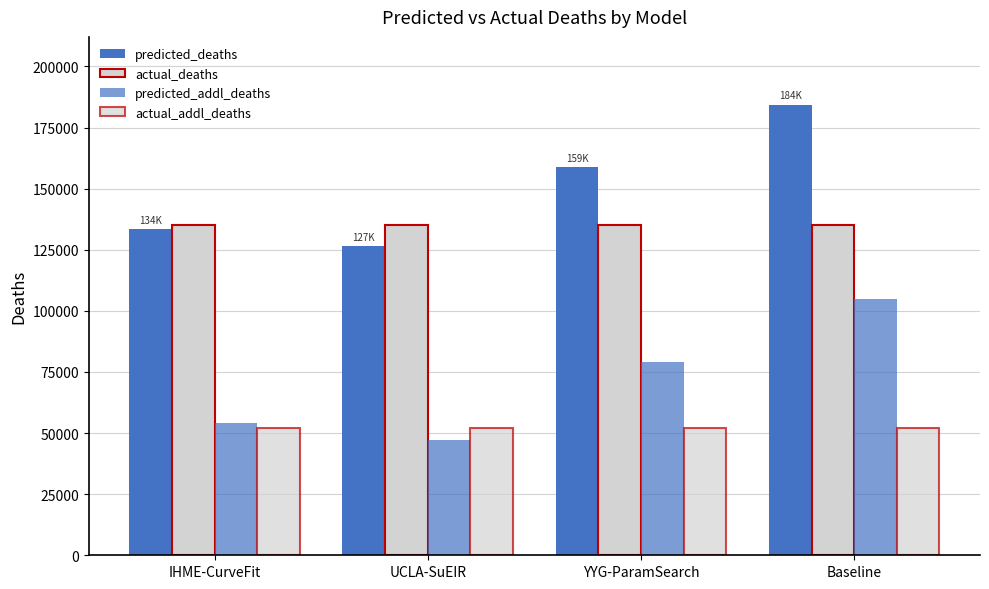

How many categories are shown in the chart?

4